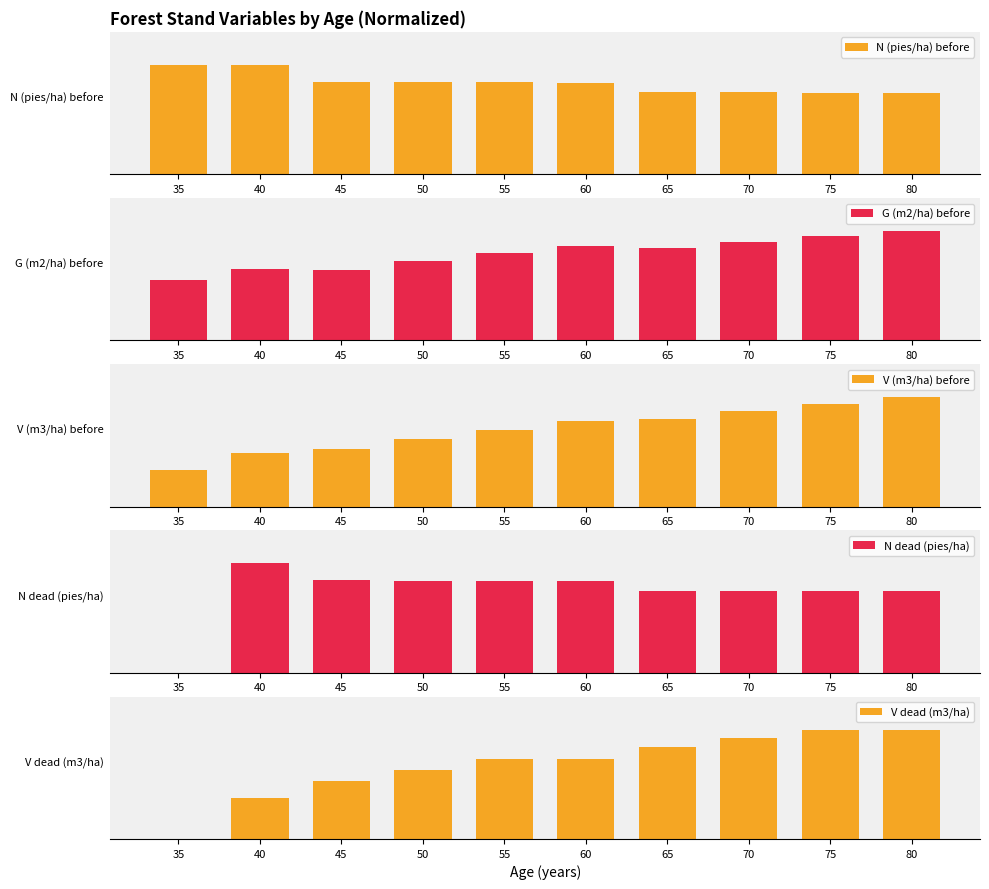

What is the lowest value of the N (pies/ha) before series?

0.7